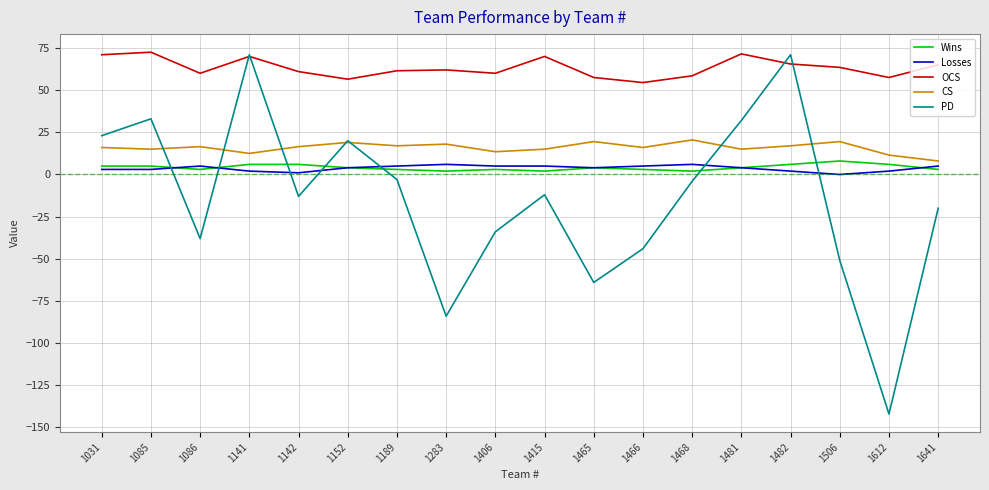

What is the minimum value shown in the chart?

-142.0